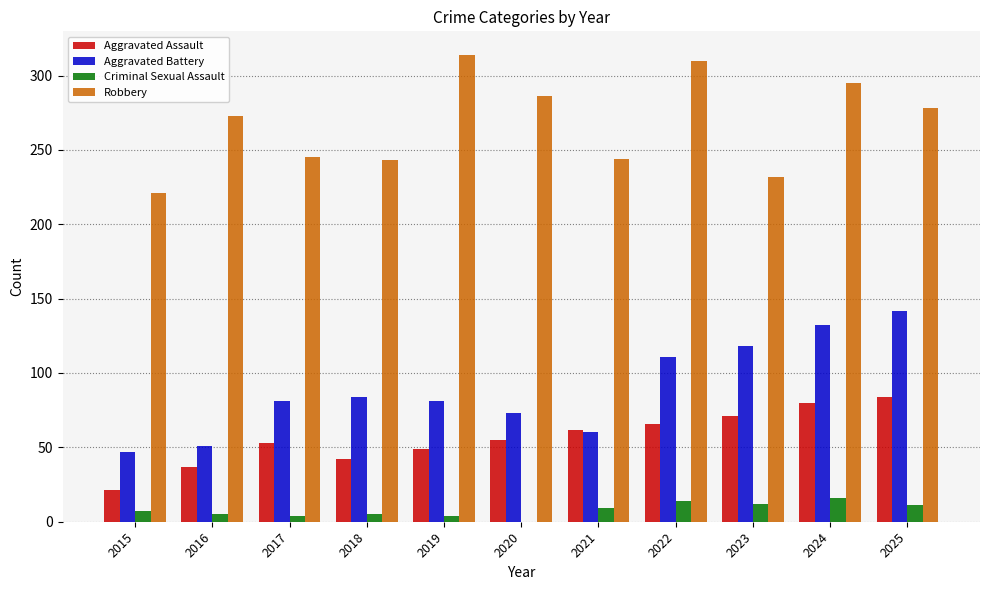

What is the total value across all series at 2017?

383